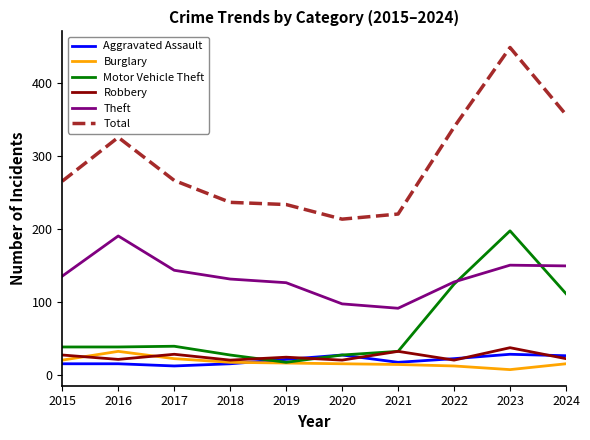

Which series changed the most between 2016 and 2019?

Total